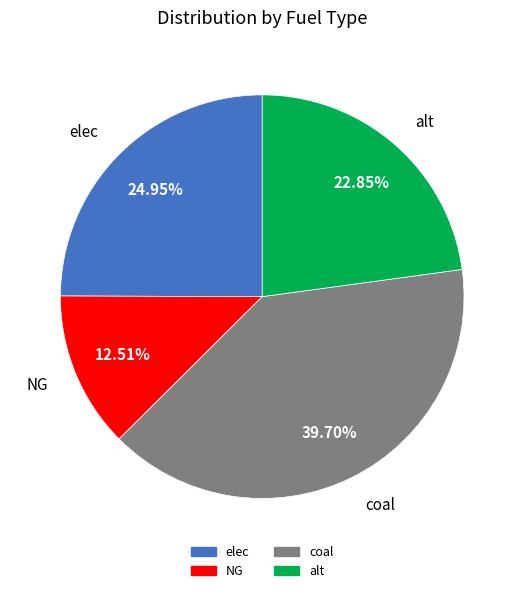

What percentage is the alt slice, to the nearest percent?

23%